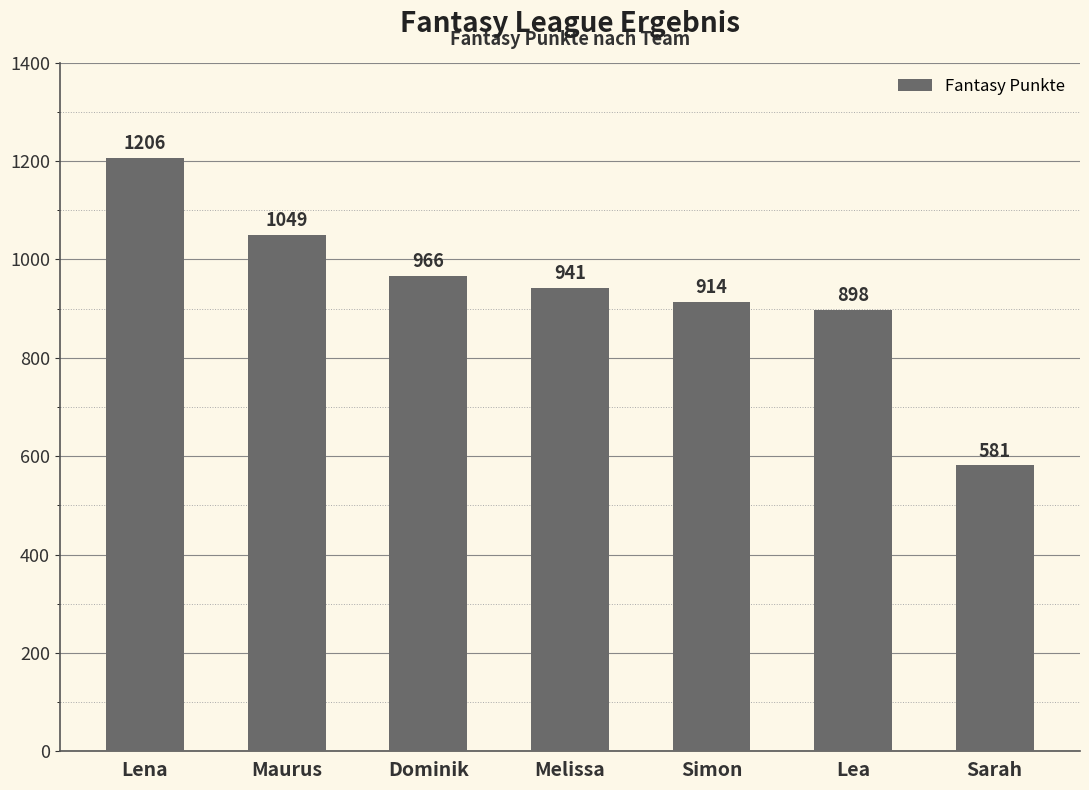

What is the maximum value shown in the chart?

1206